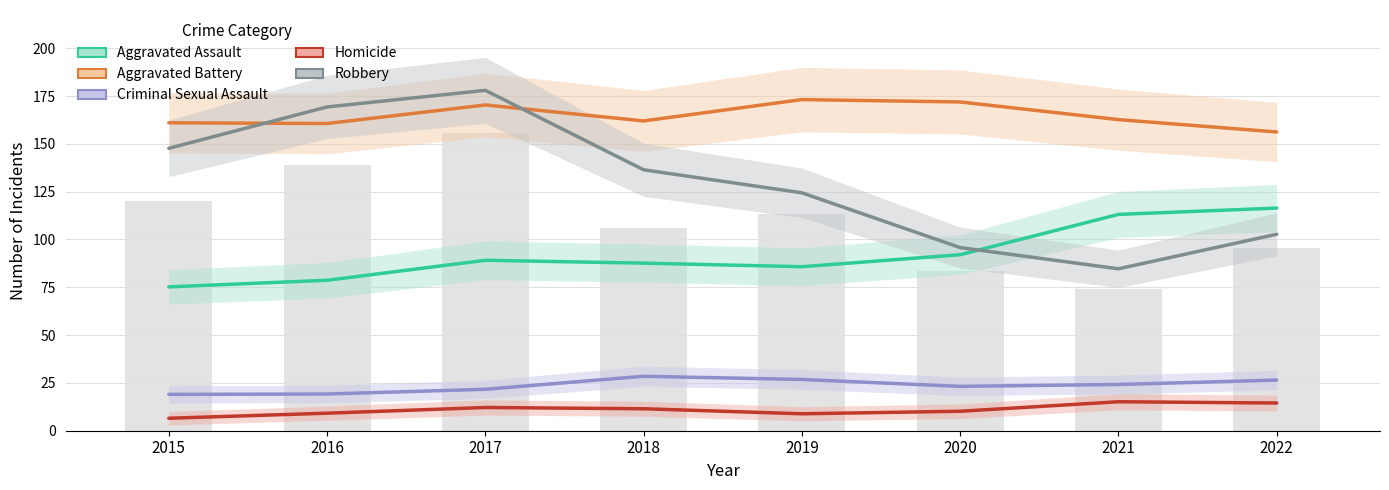

At how many categories does at least one series exceed 154?

8